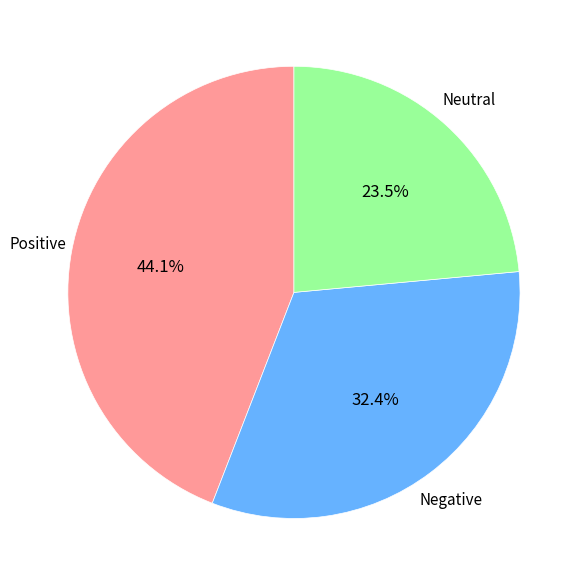

Does any single category account for the majority?

No